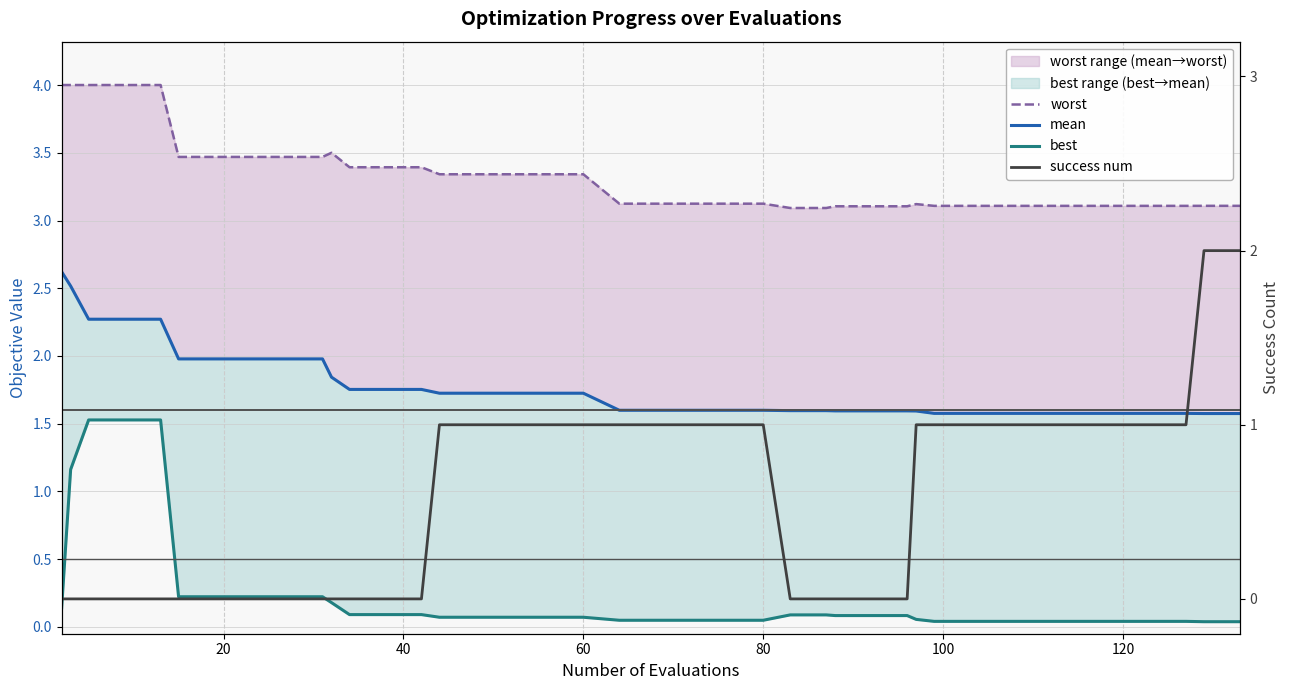

Which series has the largest total across all categories?

worst